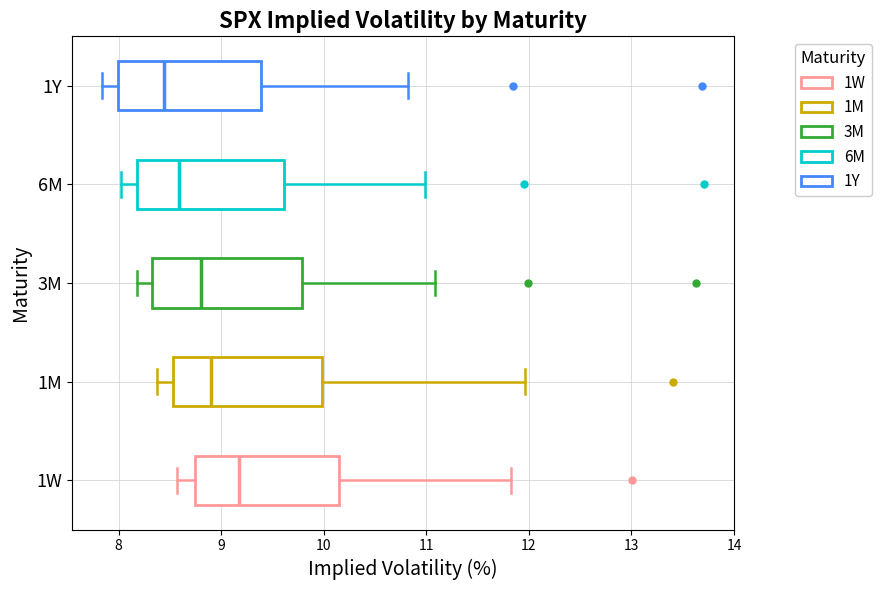

Reading bottom to top, transcribe this box plot: for each box, give where its median line is, the range the box spans, and where its two whiskers end, as read against the x-axis. The values are not printed on the chart, so give them approximately, as read against the axis.

1W: median 9.2, box 8.7 to 10.2, whiskers 8.6 to 11.8
1M: median 8.9, box 8.5 to 10.0, whiskers 8.4 to 12.0
3M: median 8.8, box 8.3 to 9.8, whiskers 8.2 to 11.1
6M: median 8.6, box 8.2 to 9.6, whiskers 8.0 to 11.0
1Y: median 8.4, box 8.0 to 9.4, whiskers 7.8 to 10.8